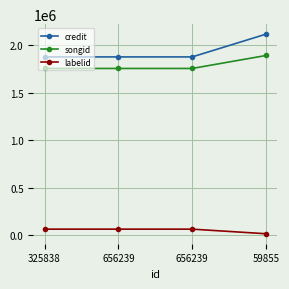

Rank the series at 656239 from lowest to highest value.

labelid, songid, credit